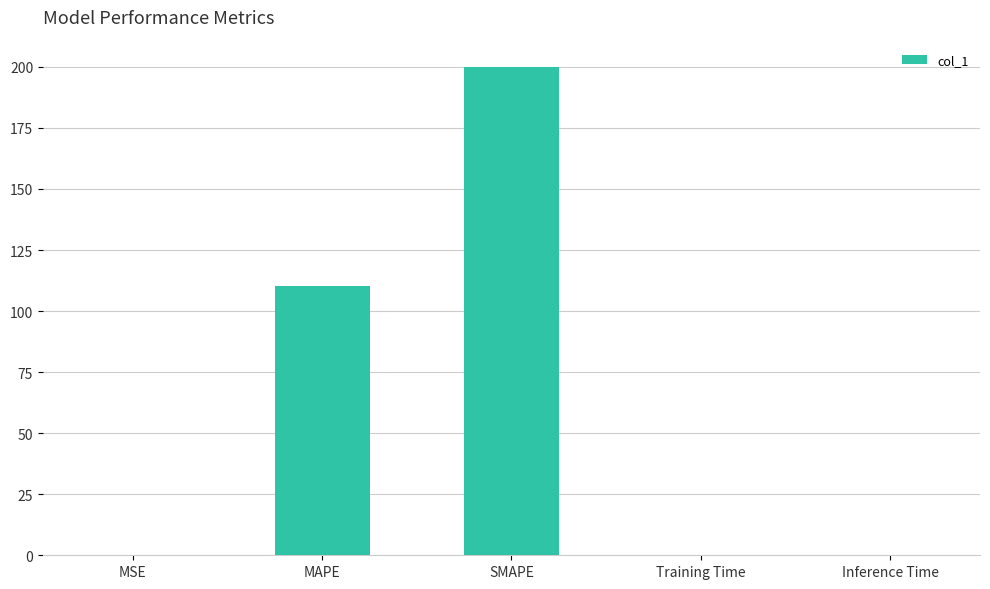

How many series are shown in this chart?

1